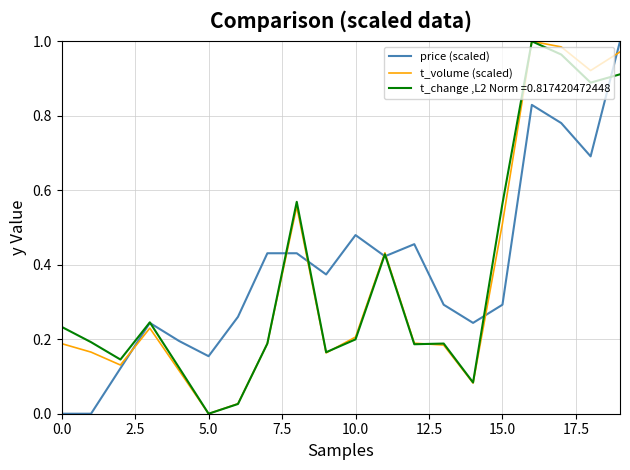

How many lines are shown in the chart?

3